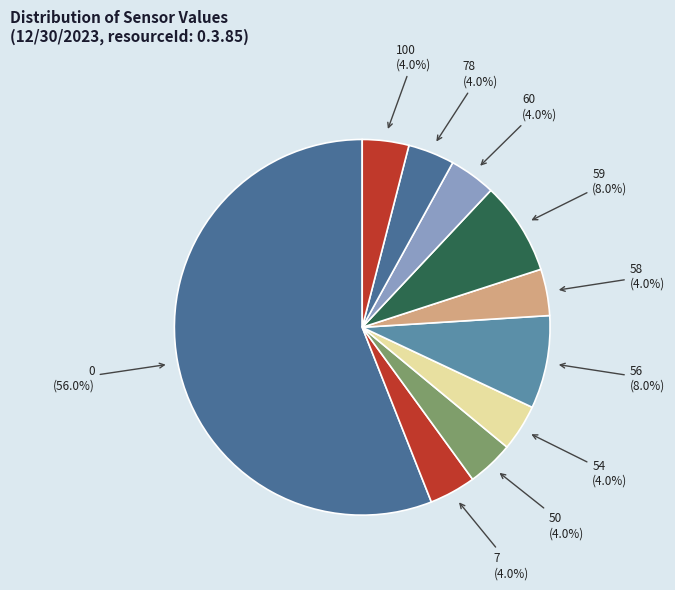

Is there any slice that represents more than half of the pie?

Yes